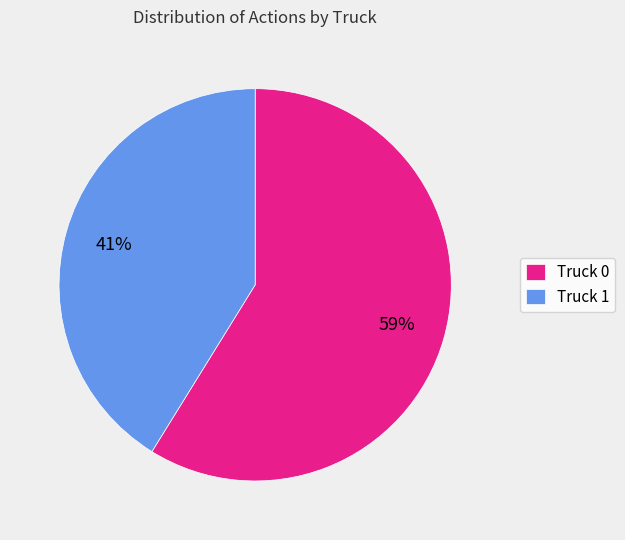

Which slice is the largest?

Truck 0